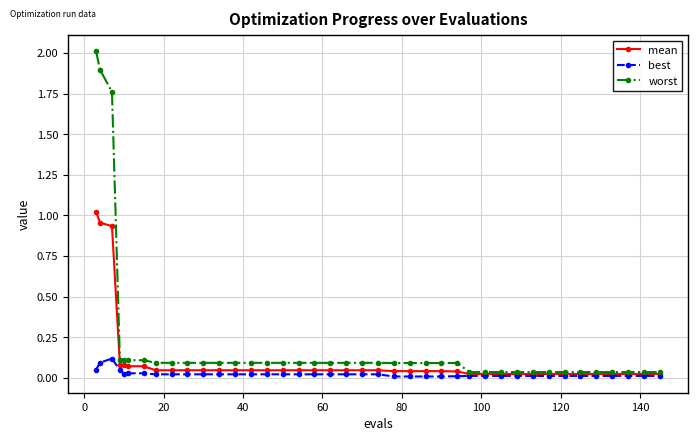

What is the maximum value shown in the chart?

2.0